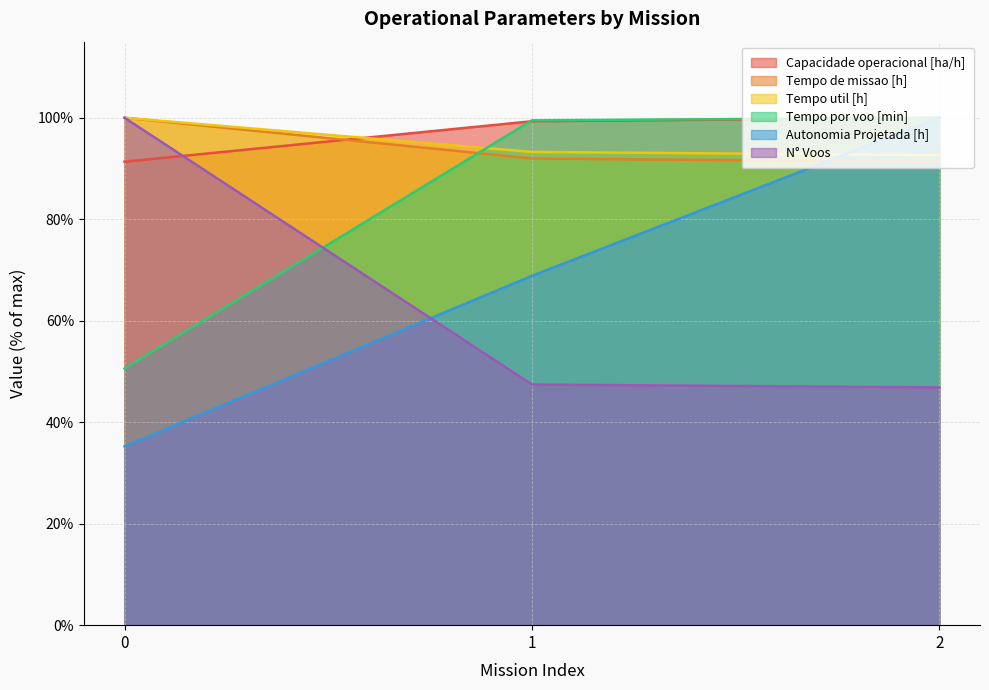

What is the difference between the highest and lowest values at 0?

64.8